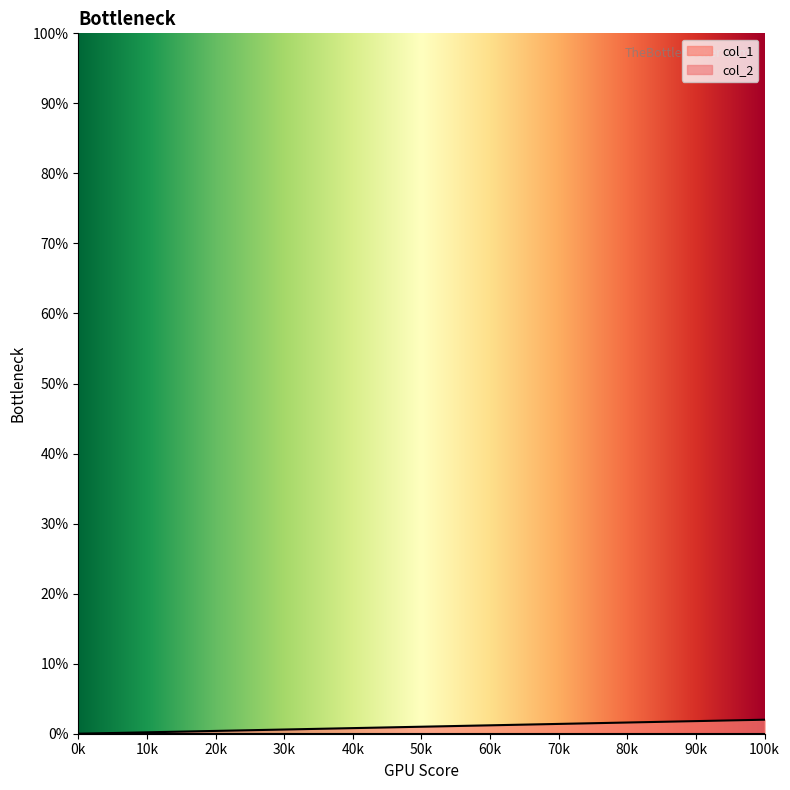

What is the difference between the maximum and minimum values?

2